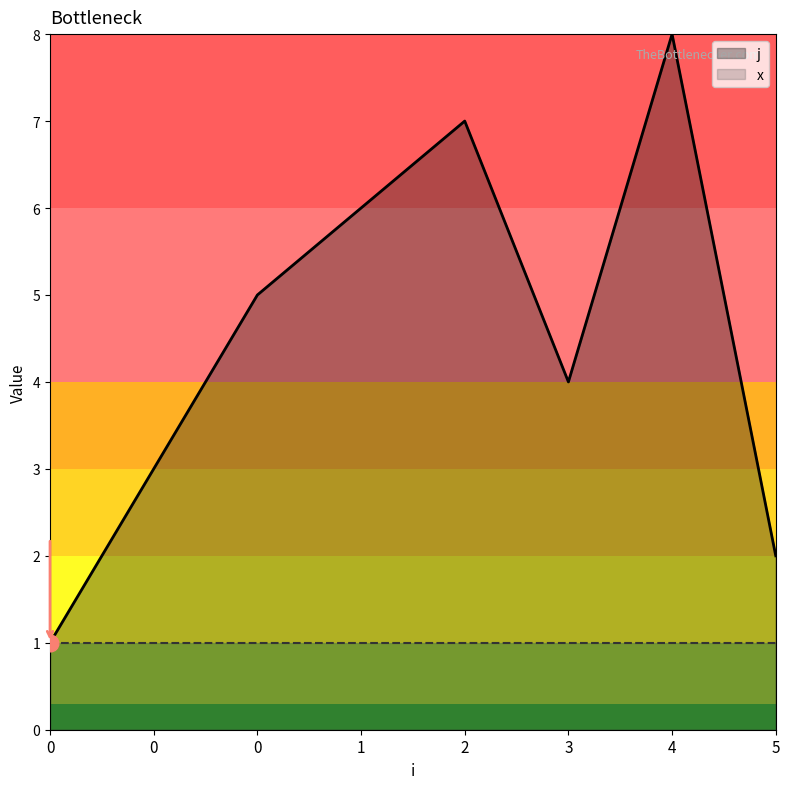

True or false: j and x cross at least once.

False